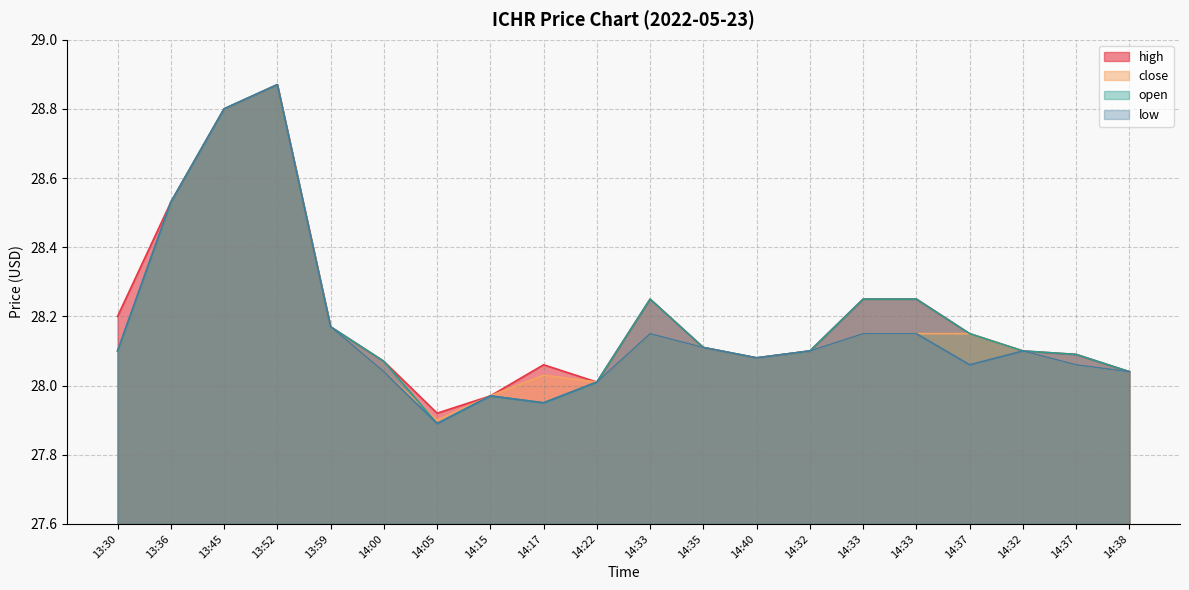

What is the value of the close point at the 9th from the left?

28.0